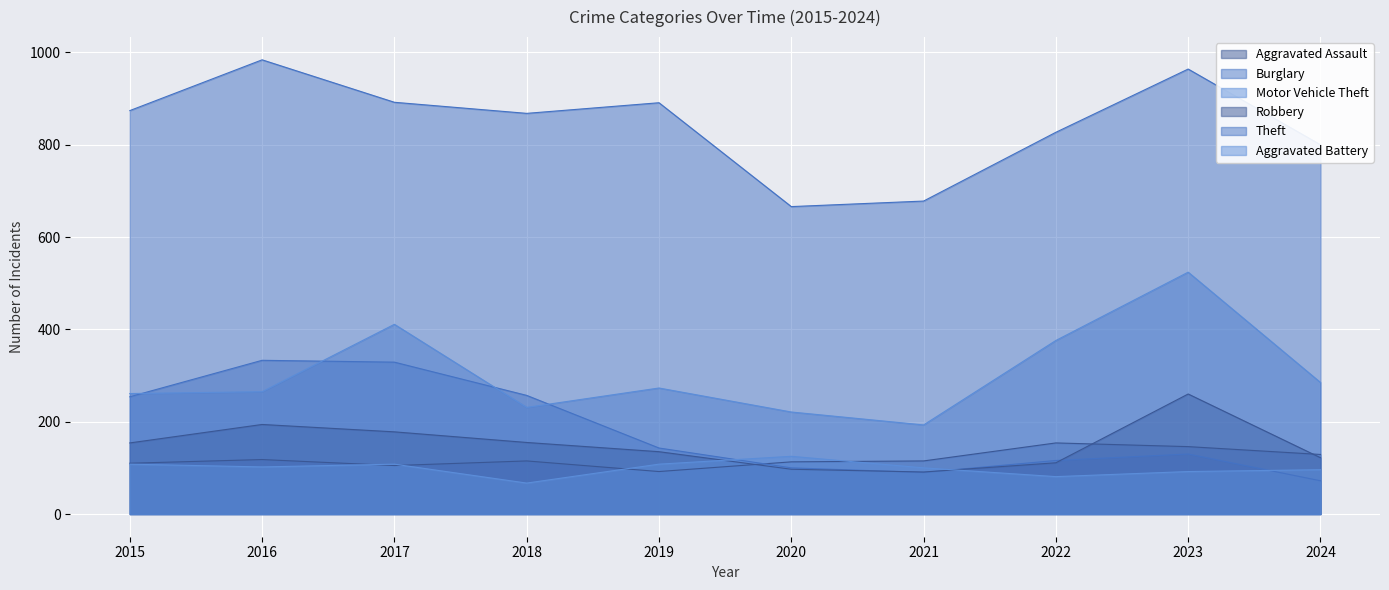

The Burglary series shows 329 at 2017. True or false?

True